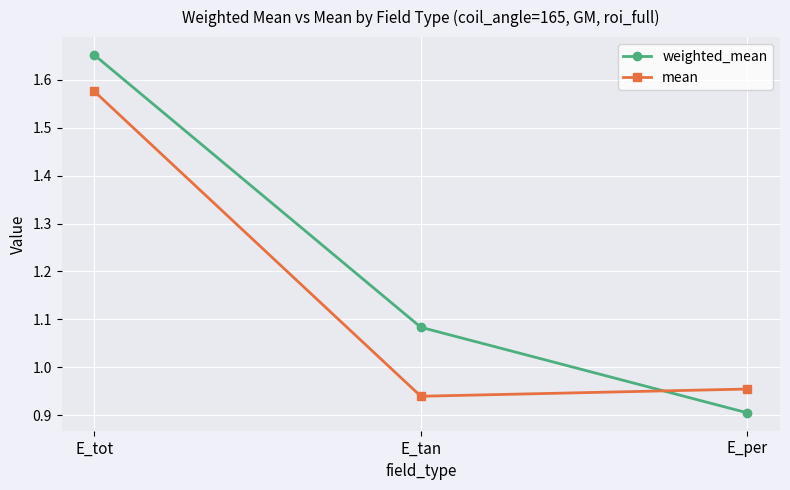

What are all the series names shown in the legend?

weighted_mean, mean